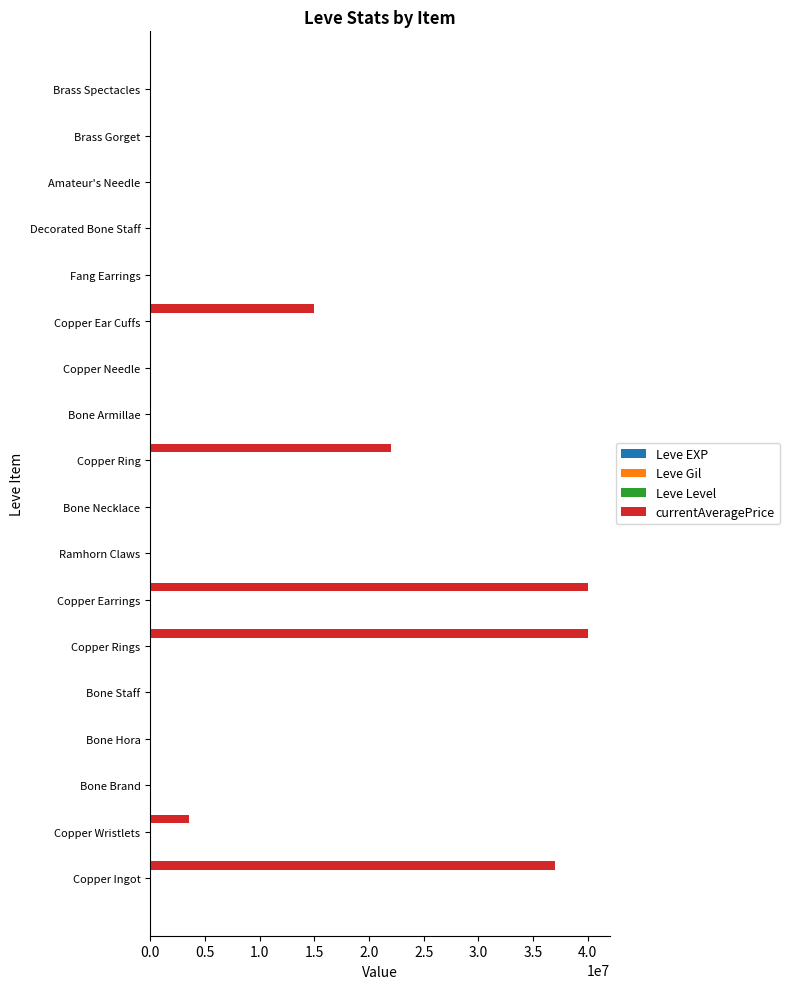

Which series changed the most between Copper Ingot and Bone Armillae?

currentAveragePrice